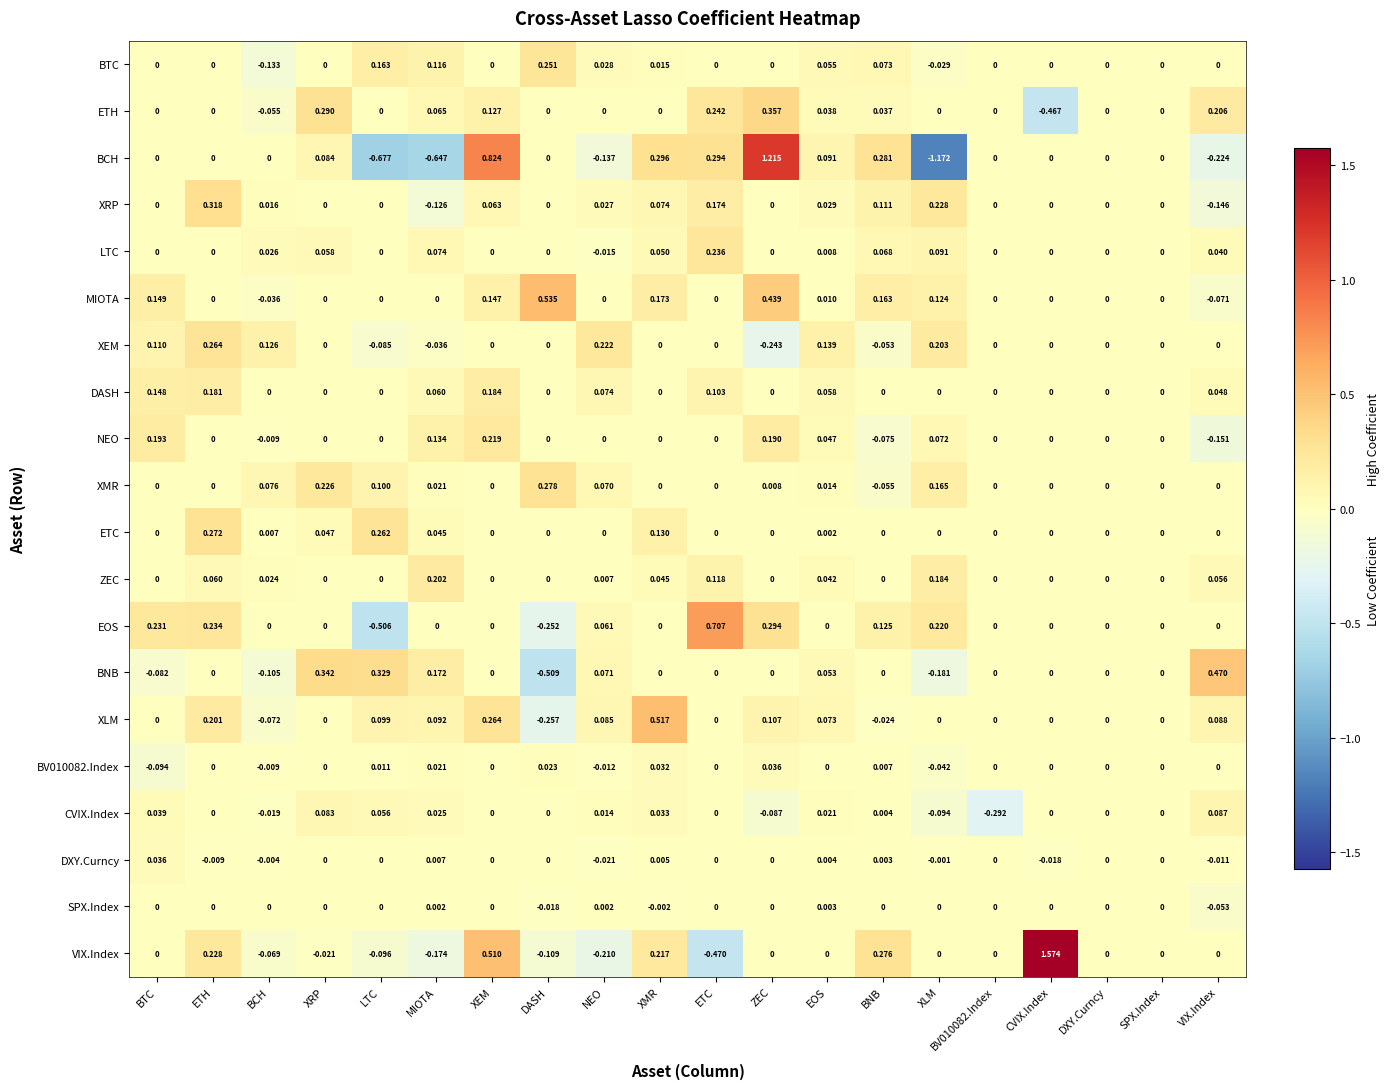

Which label corresponds to the largest value in the chart?

CVIX.Index